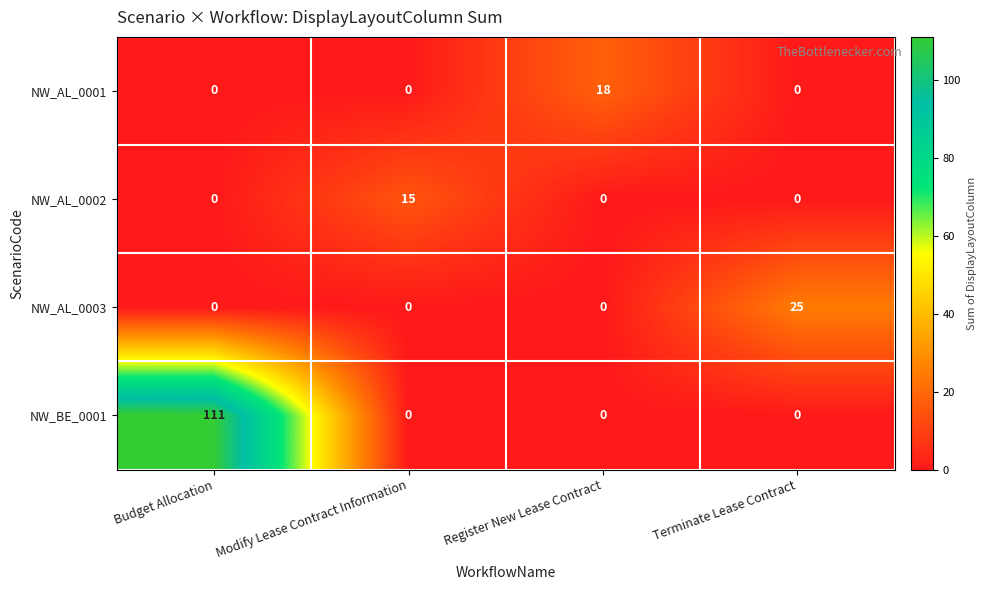

At which category is the sum across all series the highest?

Budget Allocation